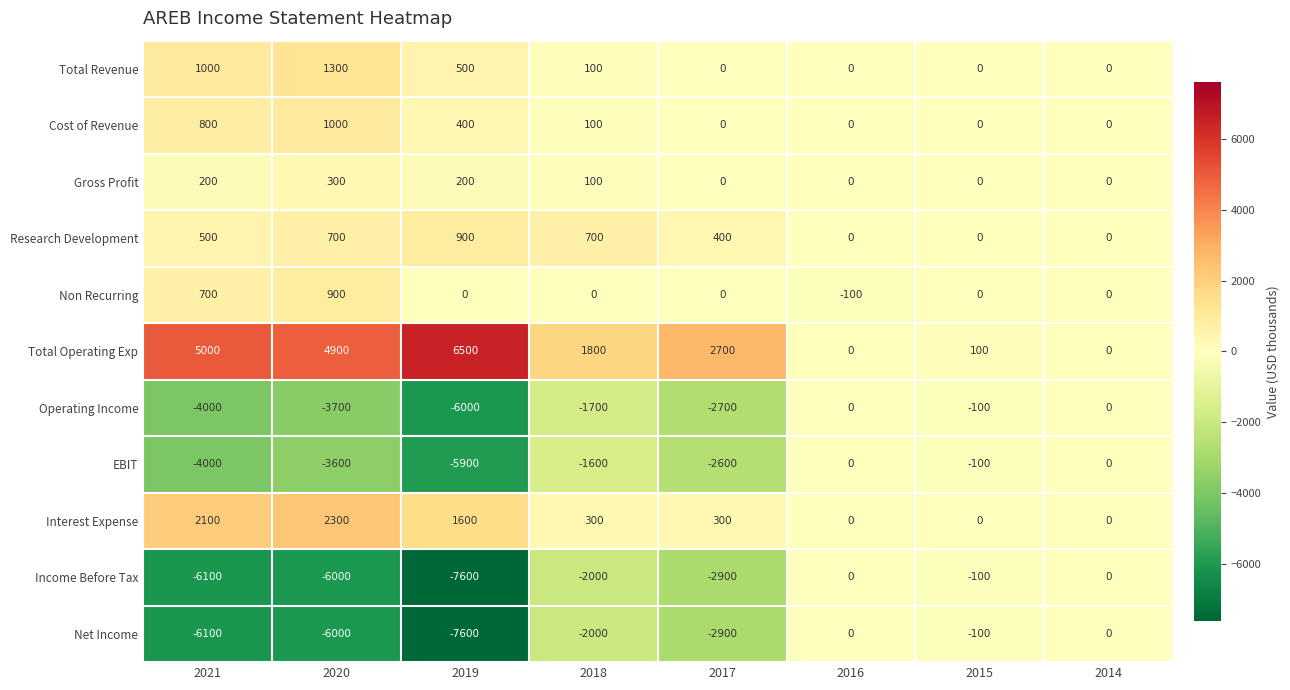

What is the difference between the second highest and minimum values in the EBIT series?

5900